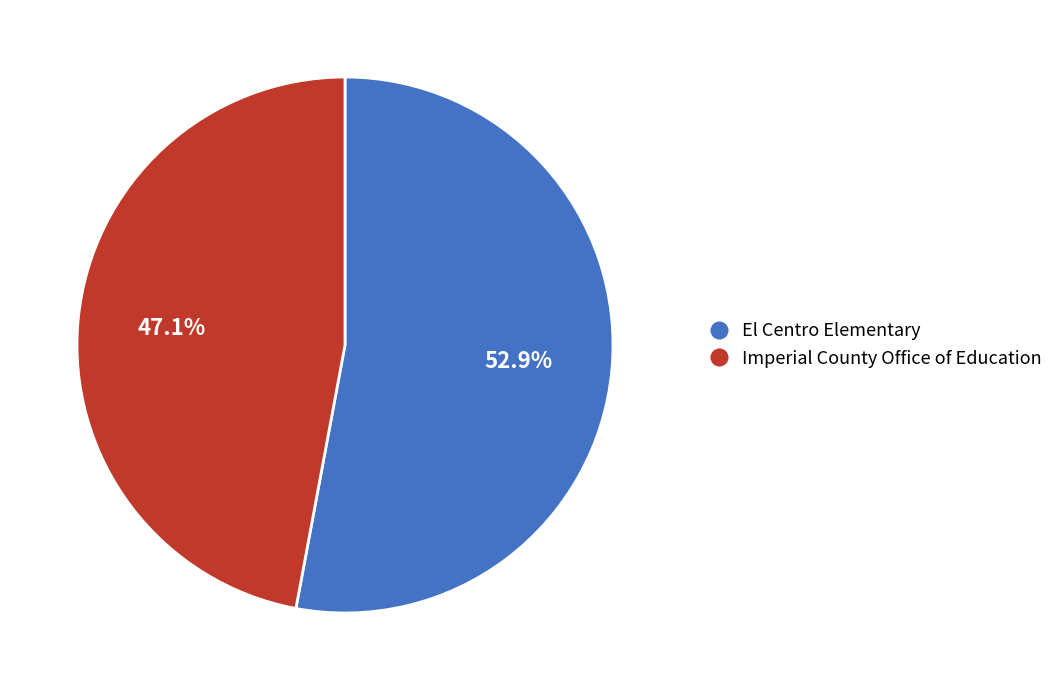

To the nearest percent, what is the difference between the largest and smallest slice percentages?

6%